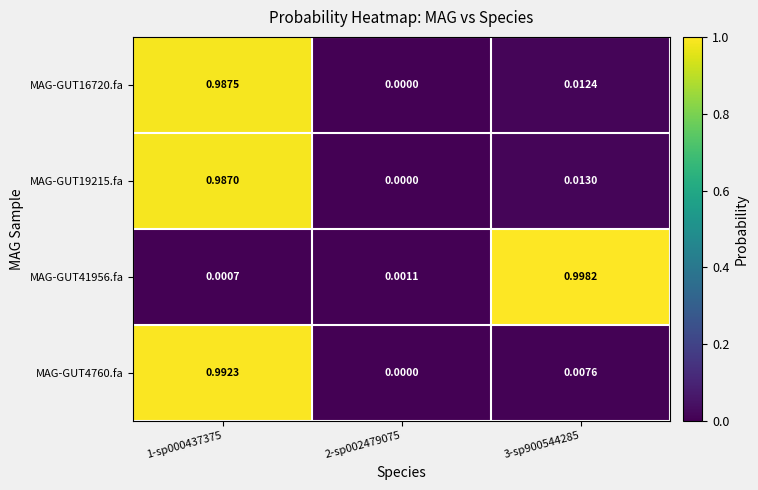

Which series has the largest total across all categories?

MAG-GUT19215.fa